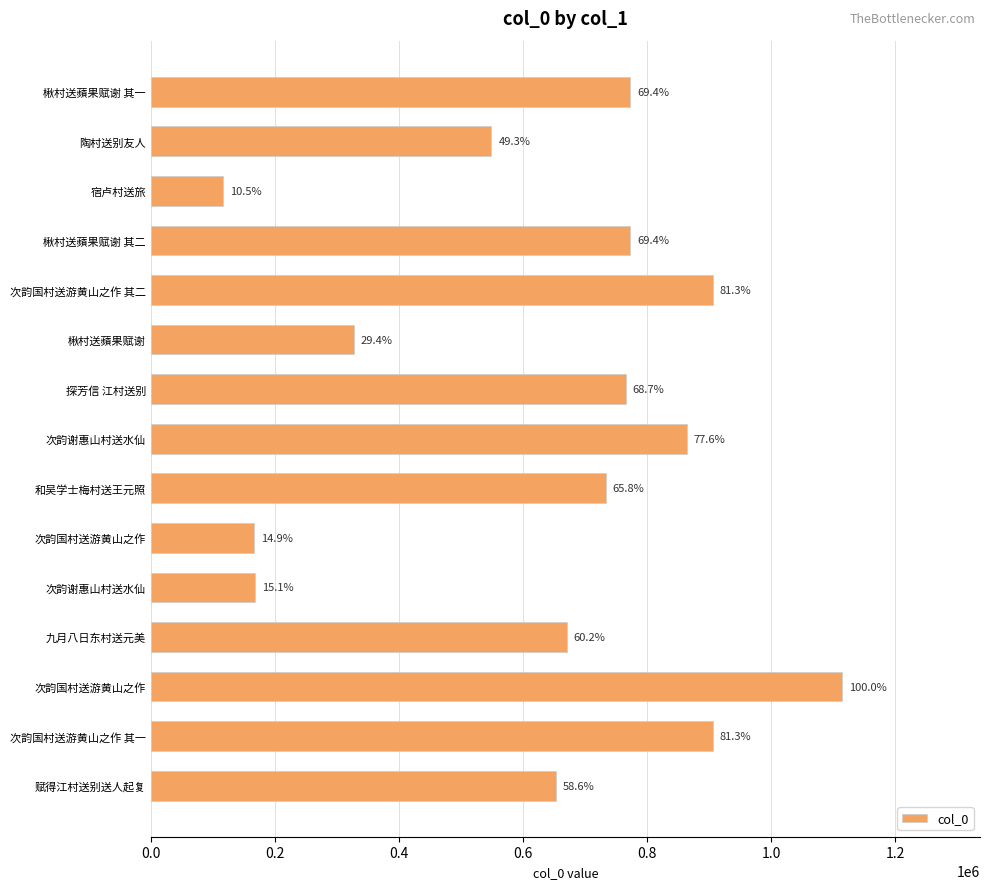

Does the chart contain any negative values?

No